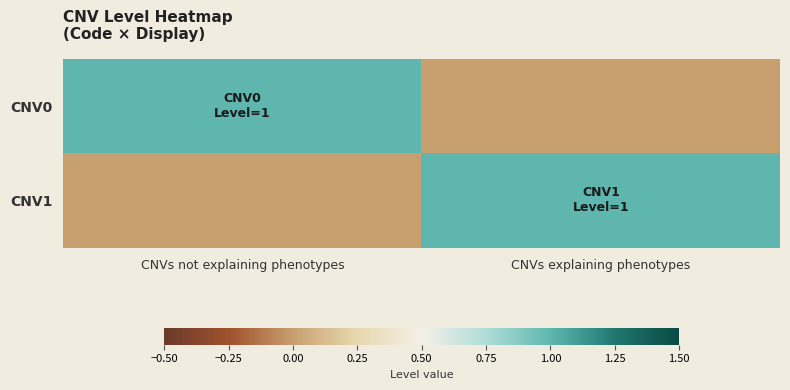

What is the total value across all series at CNVs not explaining phenotypes?

1